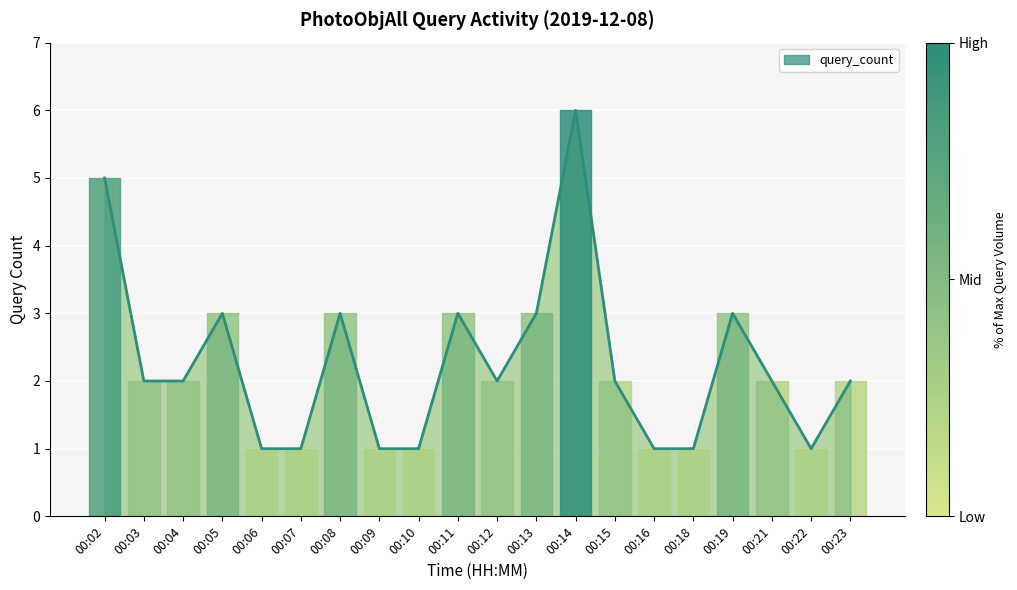

Reading right to left, extract all data points from this chart.

00:23=2	00:22=1	00:21=2	00:19=3	00:18=1	00:16=1	00:15=2	00:14=6	00:13=3	00:12=2	00:11=3	00:10=1	00:09=1	00:08=3	00:07=1	00:06=1	00:05=3	00:04=2	00:03=2	00:02=5